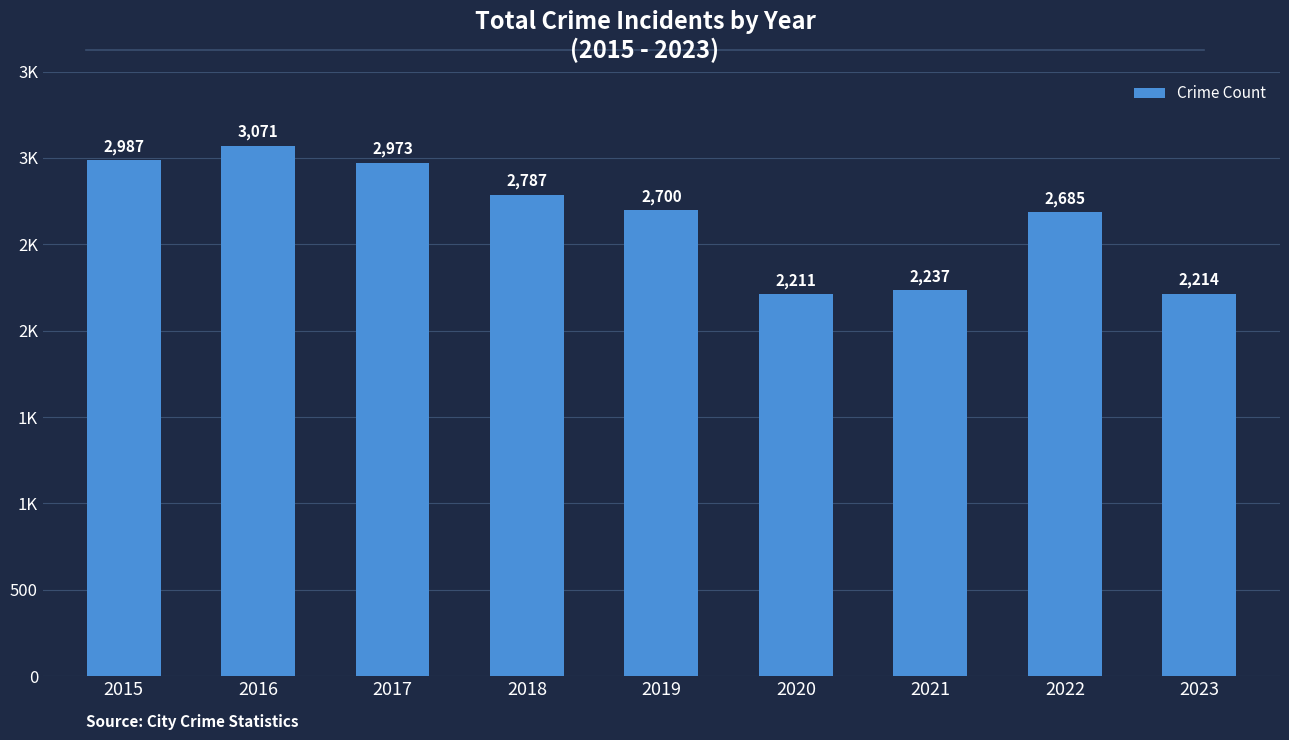

What is the difference between the maximum and minimum values?

860